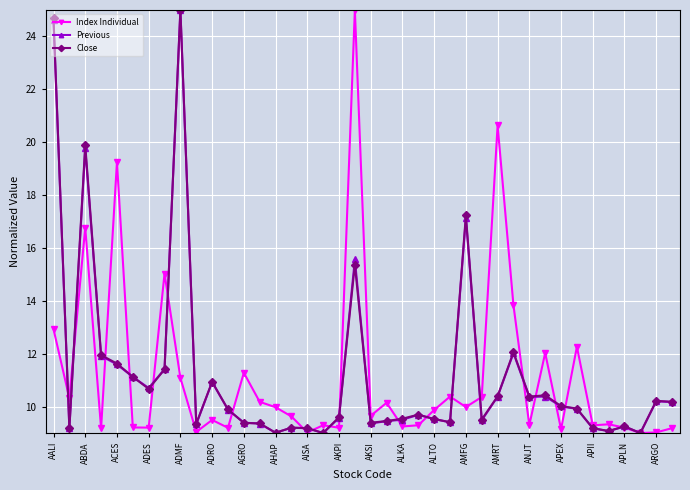

True or false: Close has more than 0 interior local peaks.

True